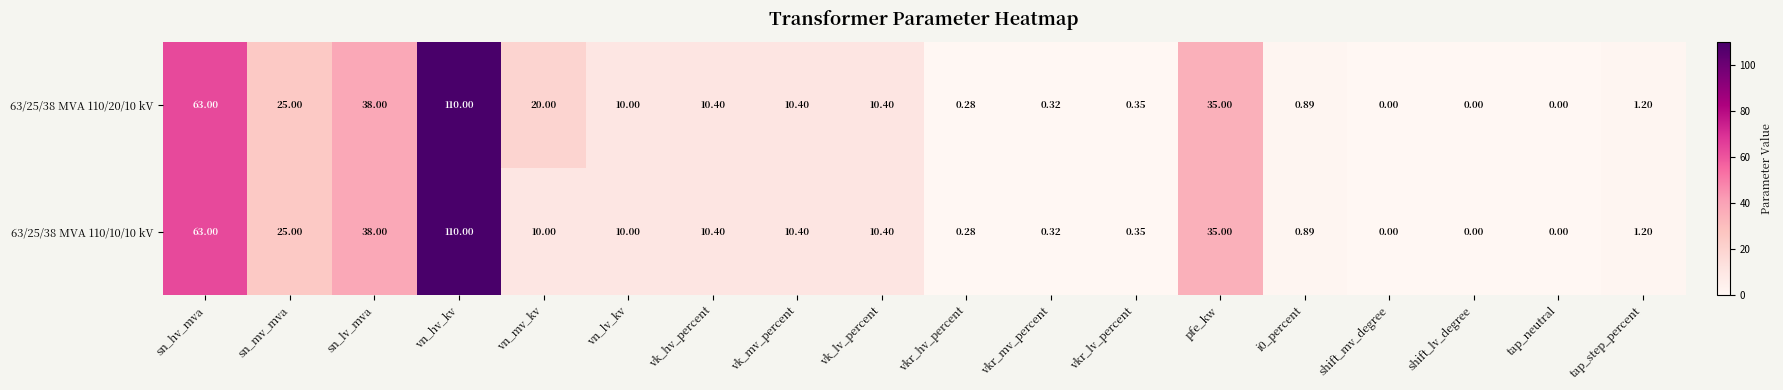

At which label is 63/25/38 MVA 110/20/10 kV closest to 55?

sn_hv_mva